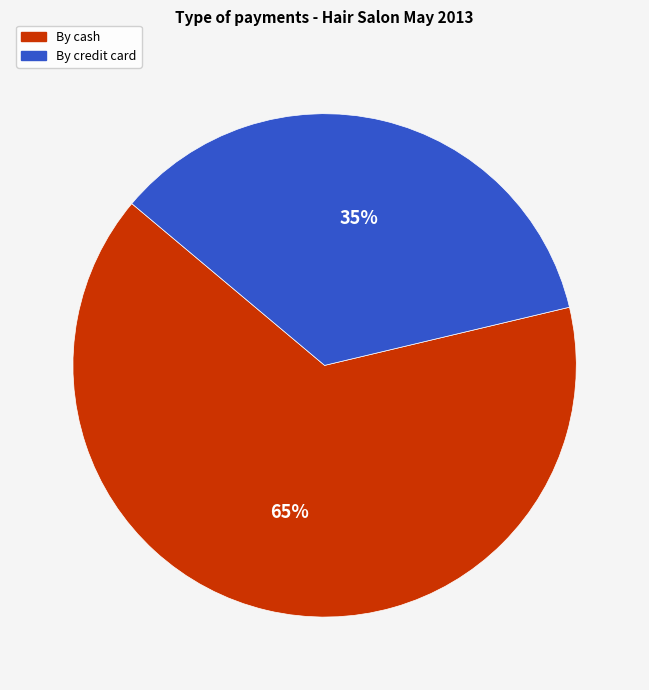

Does any single category account for the majority?

Yes